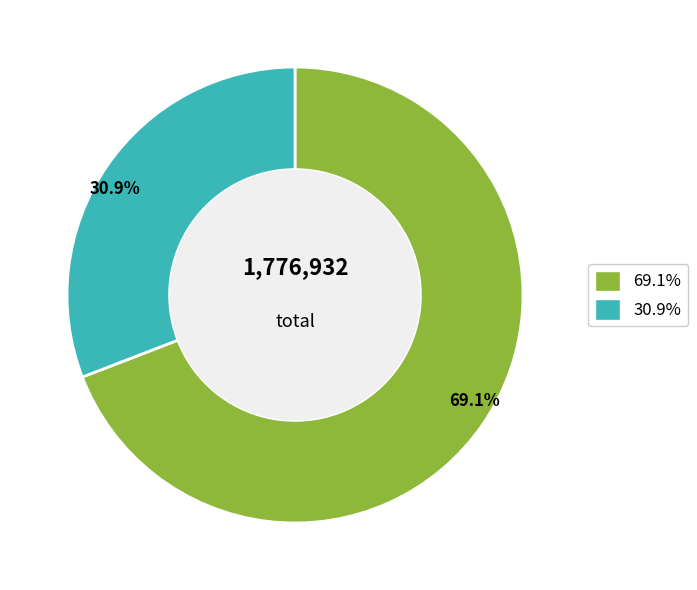

What percentage do 30.9% and 69.1% together represent?

100.0%